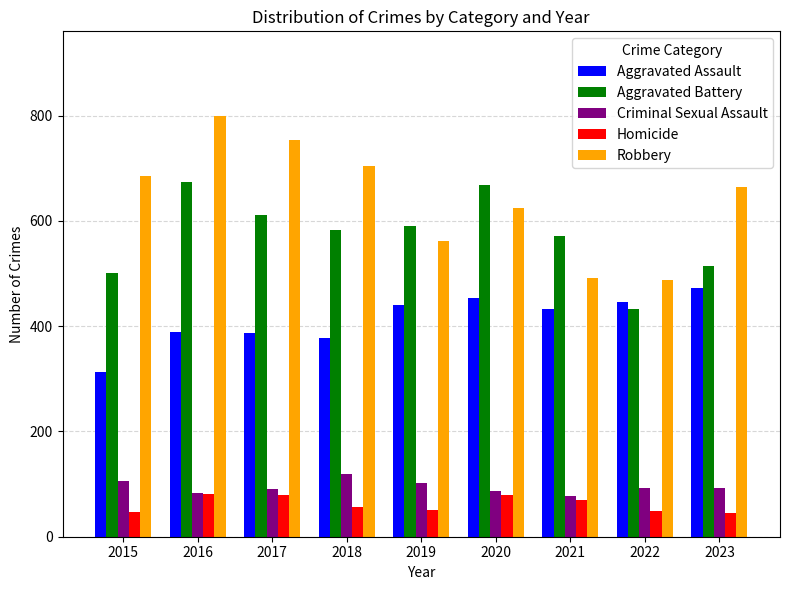

What is the value of the Criminal Sexual Assault bar at the 8th from the left?

92